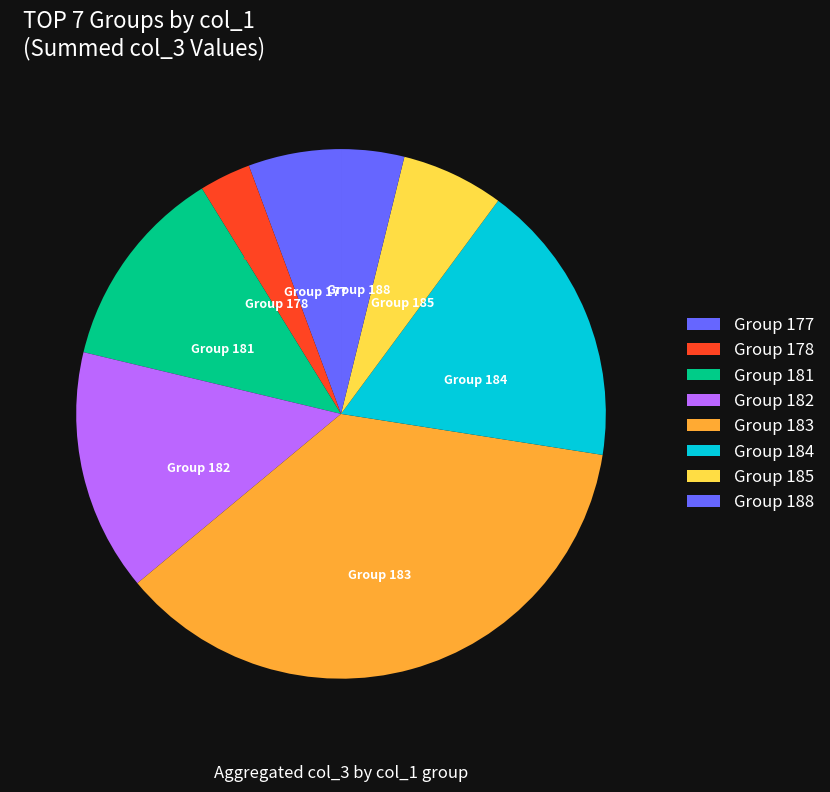

How many segments does this pie chart have?

8